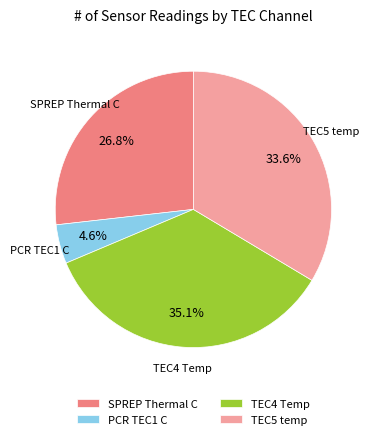

Approximately how many times larger is the value at TEC4 Temp compared to SPREP Thermal C?

1.3